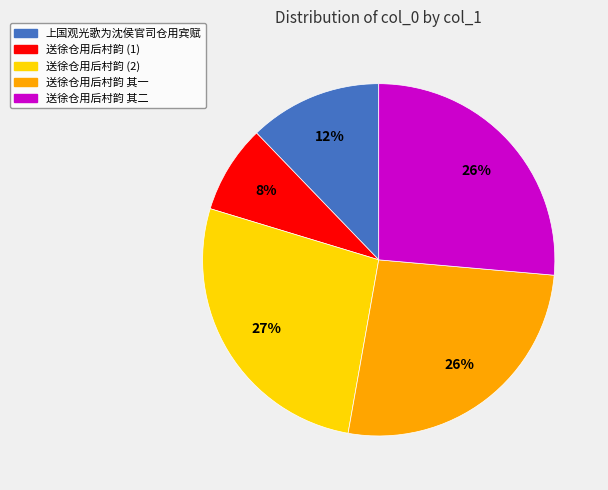

Is it true that 送徐仓用后村韵 其一 is 26% of the pie?

True